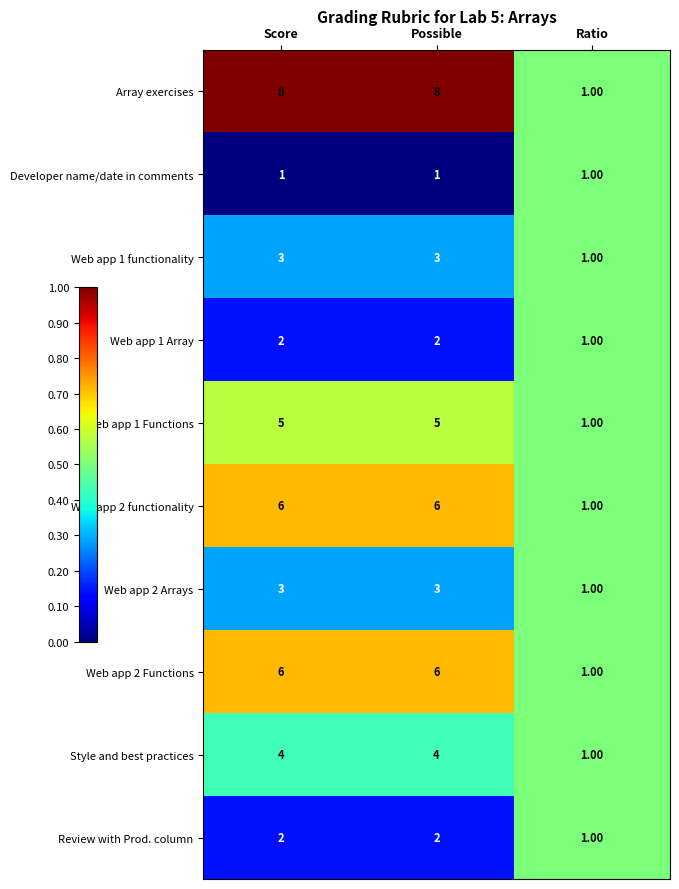

What is the sum of all Developer name/date in comments values?

3